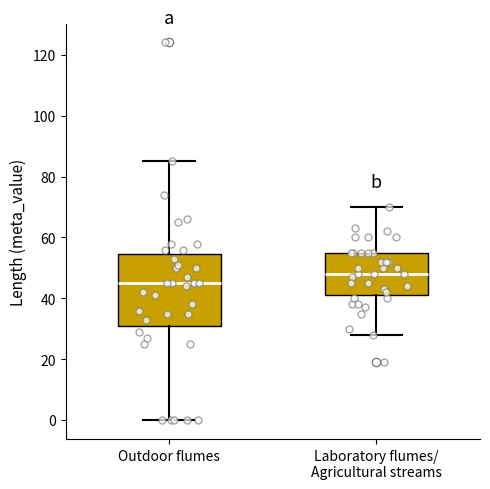

Where is the upper edge of the box for Laboratory flumes/ Agricultural streams on the y-axis? The values are not printed on the chart, so give them approximately, as read against the axis.

56